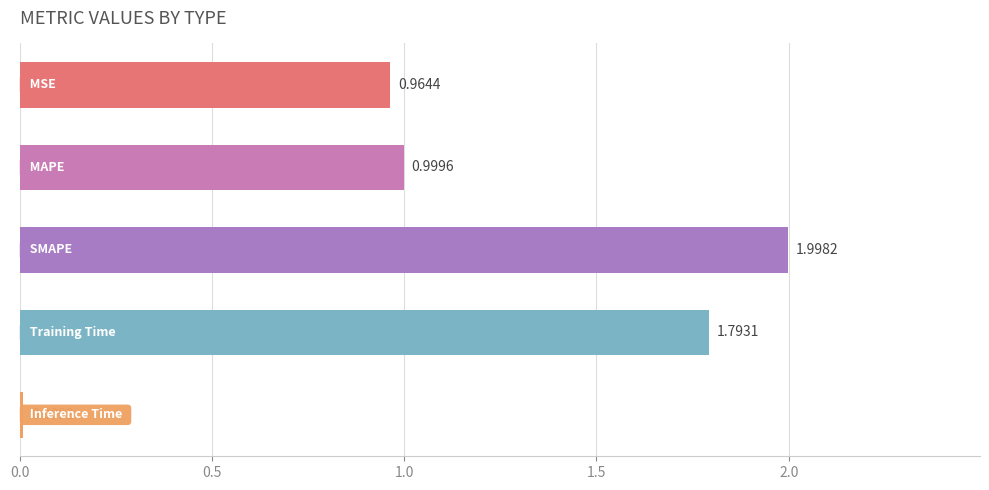

Are the bars grouped side by side (vs. stacked)?

No